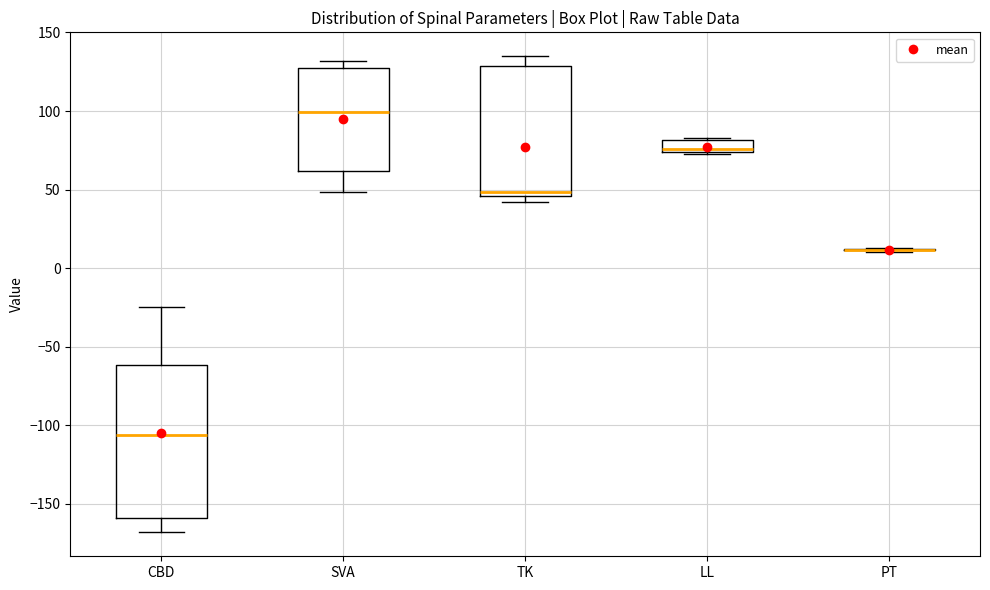

Reading left to right, transcribe this box plot: for each box, give where its median line is, the range the box spans, and where its two whiskers end, as read against the y-axis. The values are not printed on the chart, so give them approximately, as read against the axis.

CBD: median -105, box -160 to -60, whiskers -170 to -25
SVA: median 100, box 60 to 125, whiskers 50 to 130
TK: median 50, box 45 to 130, whiskers 40 to 135
LL: median 75 (just above the box's lower edge), box 75 to 80, whiskers 75 to 85
PT: box collapsed to a line at 10, whiskers 10 to 15